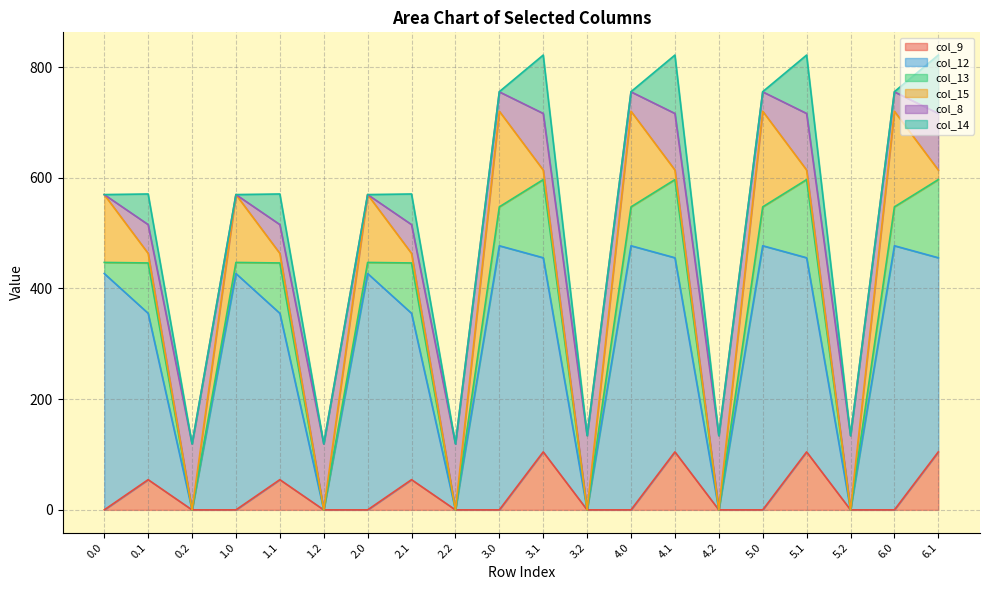

Reading left to right, what are all the values shown in this chart?

col_9: 0.0=0.0	0.1=54.6	0.2=0.0	1.0=0.0	1.1=54.6	1.2=0.0	2.0=0.0	2.1=54.6	2.2=0.0	3.0=0.0	3.1=104.8	3.2=0.0	4.0=0.0	4.1=104.8	4.2=0.0	5.0=0.0	5.1=104.8	5.2=0.0	6.0=0.0	6.1=104.8
col_12: 0.0=427.0	0.1=300.6	0.2=0.0	1.0=427.0	1.1=300.6	1.2=0.0	2.0=427.0	2.1=300.6	2.2=0.0	3.0=477.2	3.1=350.8	3.2=0.0	4.0=477.2	4.1=350.8	4.2=0.0	5.0=477.2	5.1=350.8	5.2=0.0	6.0=477.2	6.1=350.8
col_13: 0.0=20.0	0.1=91.0	0.2=0.0	1.0=20.0	1.1=91.0	1.2=0.0	2.0=20.0	2.1=91.0	2.2=0.0	3.0=70.2	3.1=141.2	3.2=0.0	4.0=70.2	4.1=141.2	4.2=0.0	5.0=70.2	5.1=141.2	5.2=0.0	6.0=70.2	6.1=141.2
col_15: 0.0=122.6	0.1=17.3	0.2=0.0	1.0=122.6	1.1=17.3	1.2=0.0	2.0=122.6	2.1=17.3	2.2=0.0	3.0=172.8	3.1=17.3	3.2=0.0	4.0=172.8	4.1=17.3	4.2=0.0	5.0=172.8	5.1=17.3	5.2=0.0	6.0=172.8	6.1=17.3
col_8: 0.0=0.0	0.1=52.1	0.2=119.3	1.0=0.0	1.1=52.1	1.2=119.3	2.0=0.0	2.1=52.1	2.2=119.3	3.0=35.0	3.1=102.3	3.2=134.2	4.0=35.0	4.1=102.3	4.2=134.2	5.0=35.0	5.1=102.3	5.2=134.2	6.0=35.0	6.1=102.3
col_14: 0.0=0.0	0.1=55.3	0.2=0.0	1.0=0.0	1.1=55.3	1.2=0.0	2.0=0.0	2.1=55.3	2.2=0.0	3.0=0.3	3.1=105.5	3.2=0.0	4.0=0.3	4.1=105.5	4.2=0.0	5.0=0.3	5.1=105.5	5.2=0.0	6.0=0.3	6.1=105.5